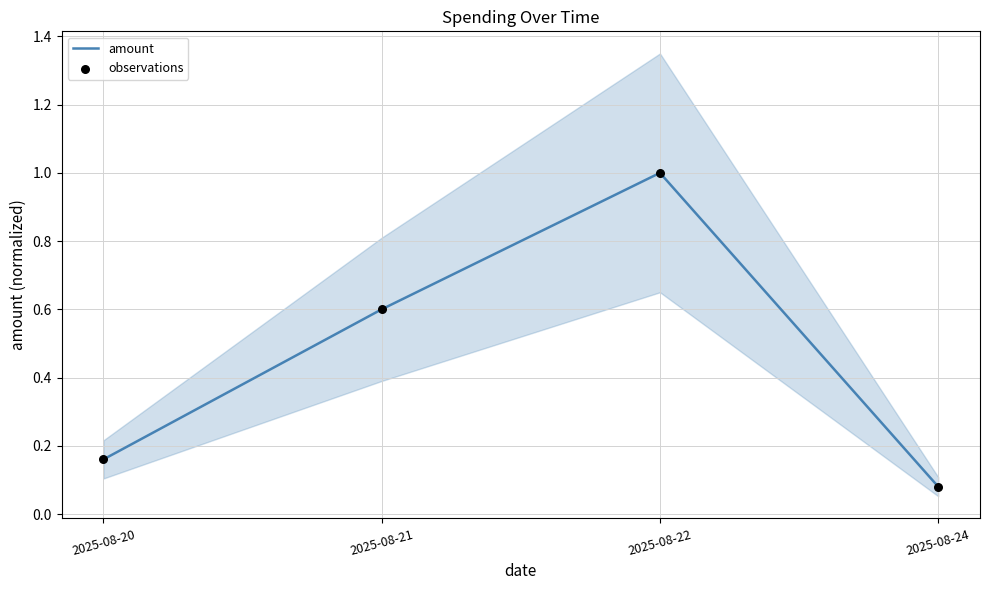

Which series has the largest total across all categories?

amount